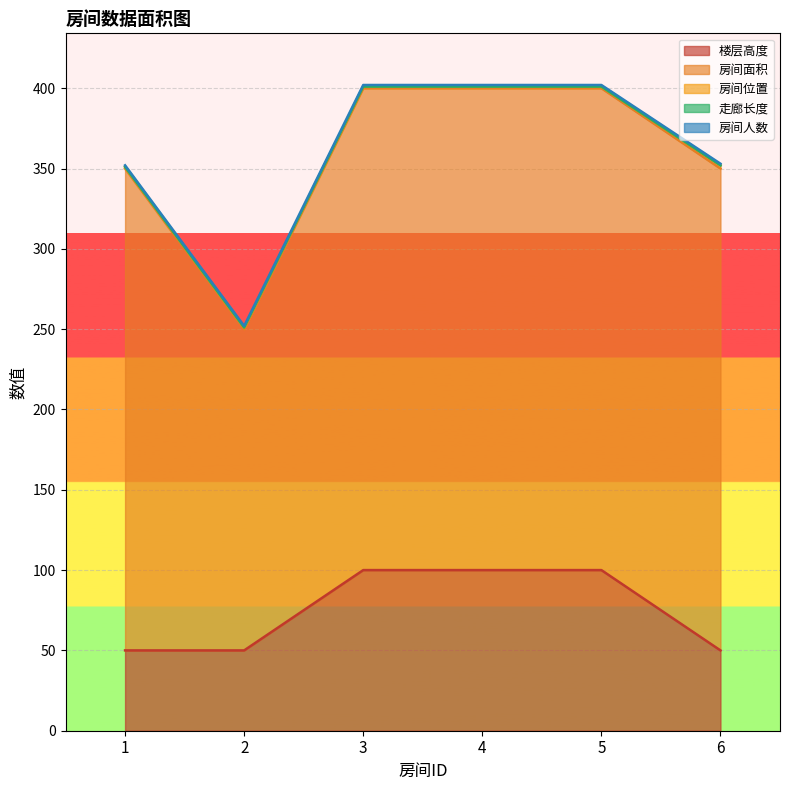

Which series has the largest total across all categories?

房间面积